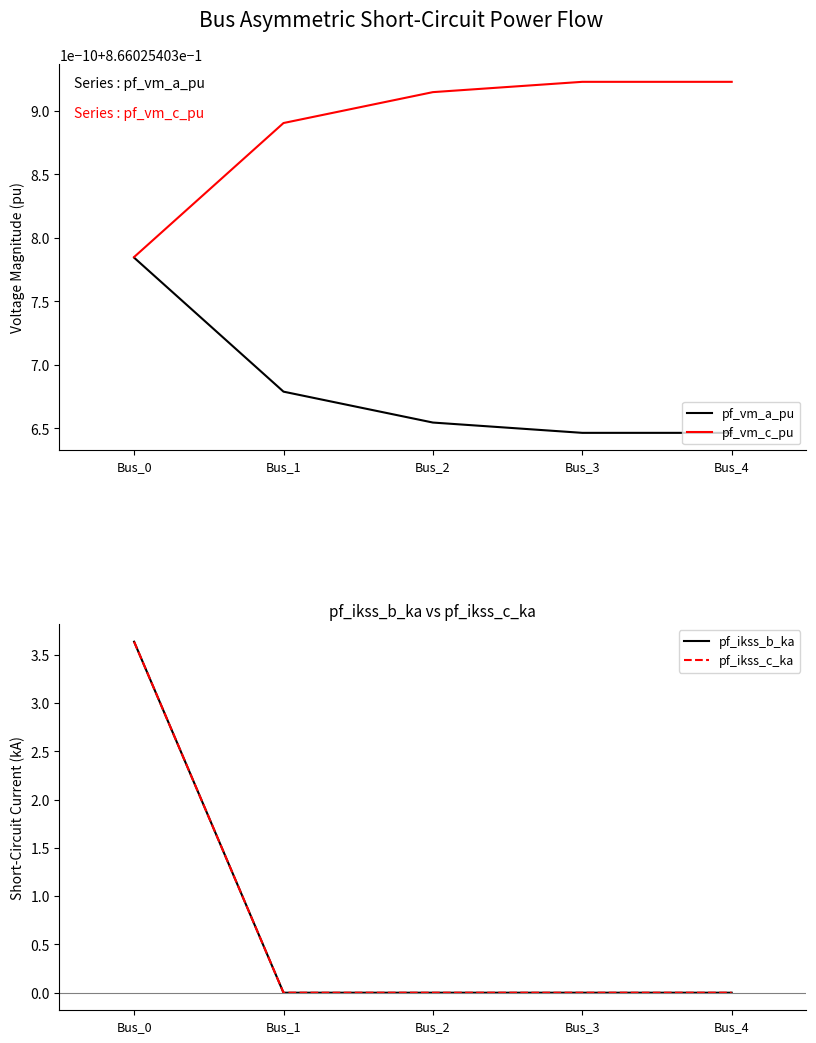

Which series has the largest range (max minus min)?

pf_ikss_b_ka